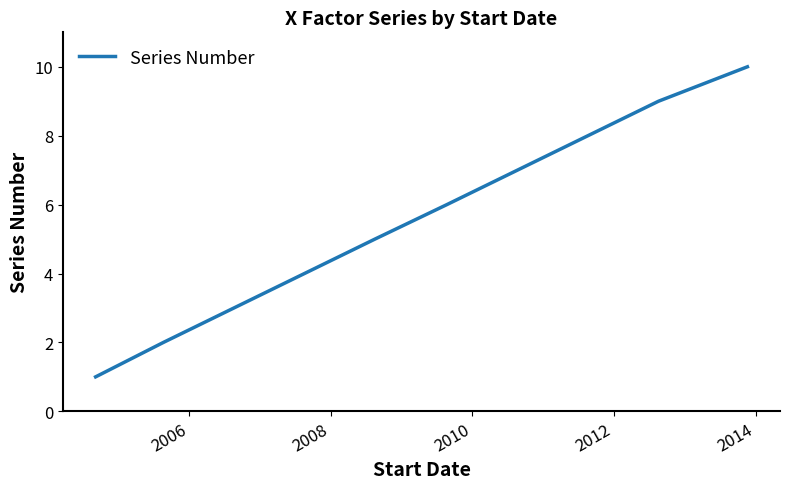

What is the difference between the maximum and minimum values?

9